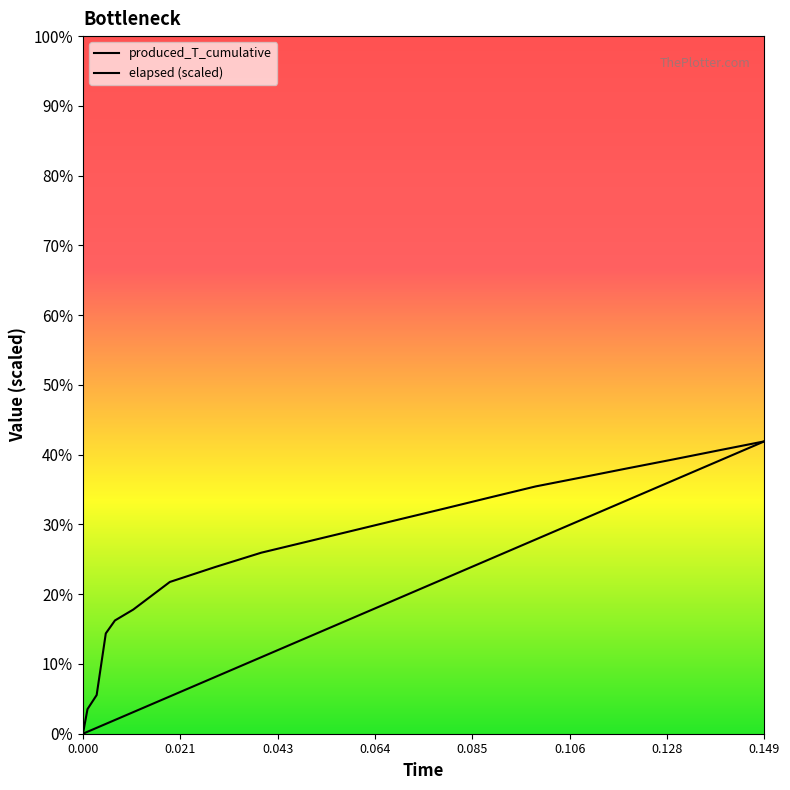

Does the chart display data point markers on the line(s)?

No